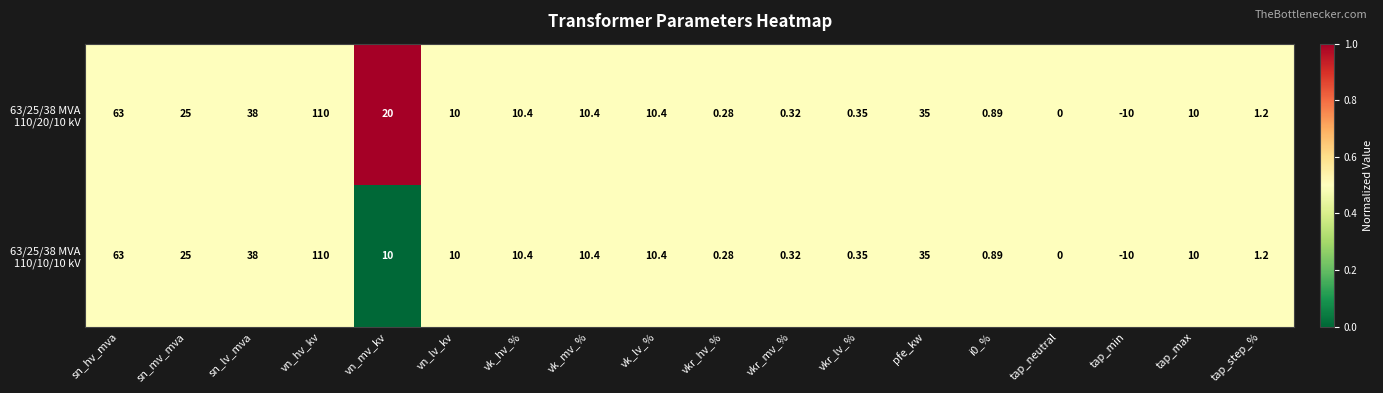

Which category has the highest value across all series?

vn_hv_kv